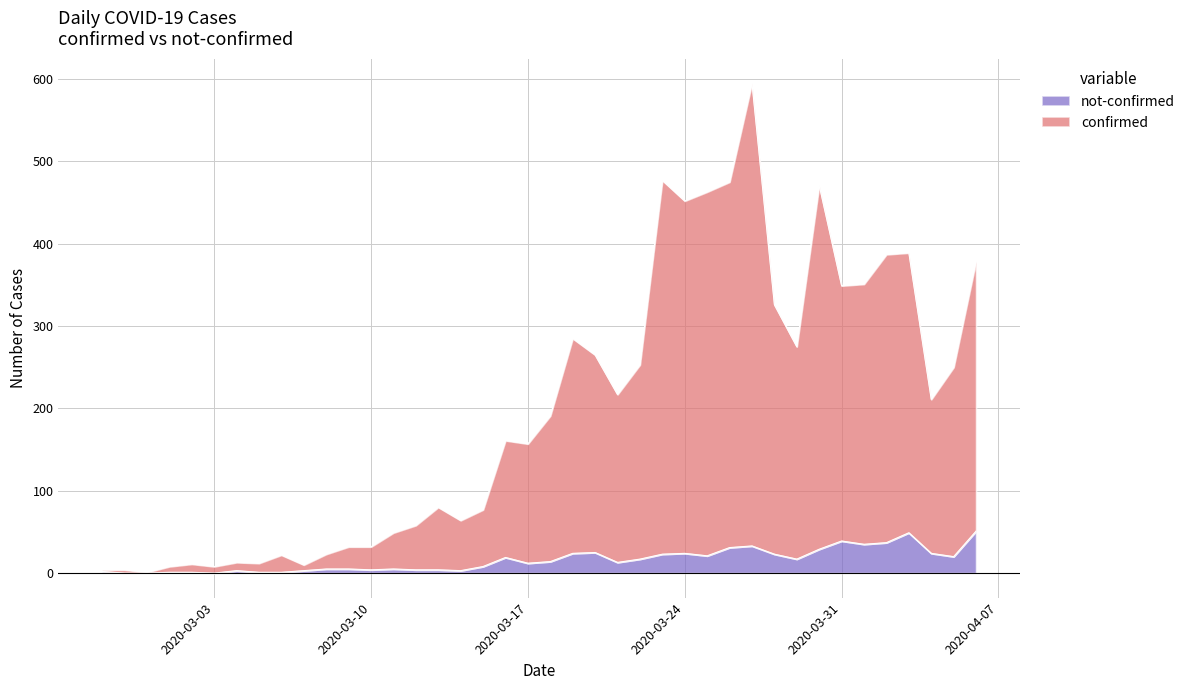

What is the label of the 23rd point from the left?

2020-03-20